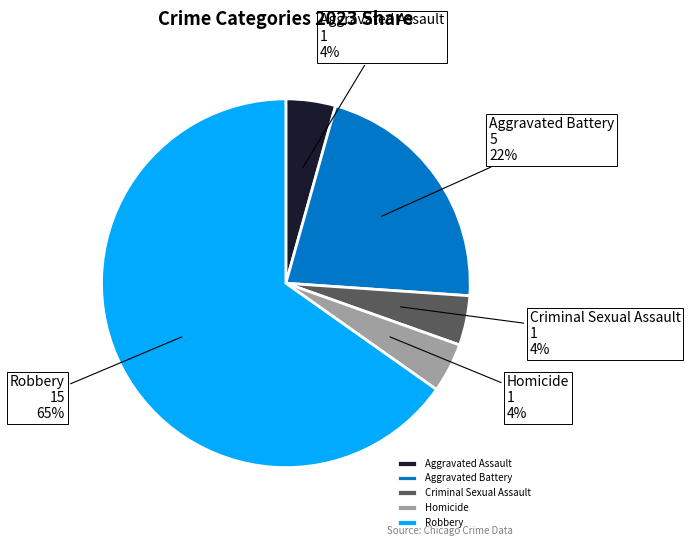

To the nearest percent, what is the combined percentage of Robbery and Homicide?

70%